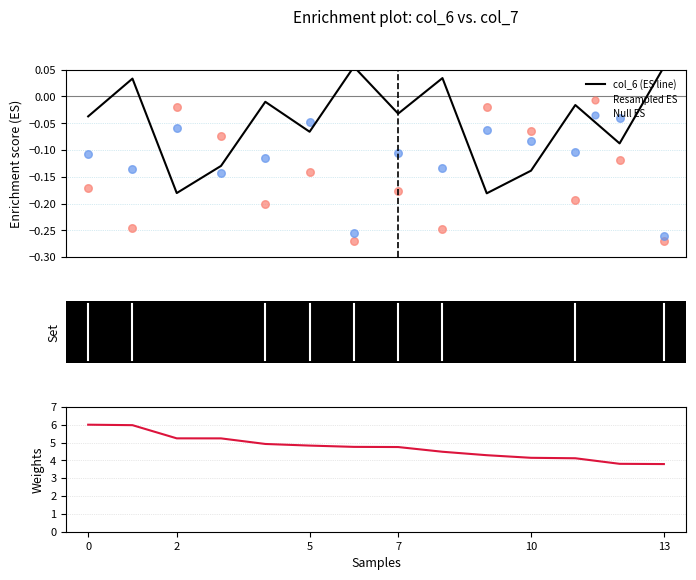

Which series has the largest Y range (max minus min)?

Weights